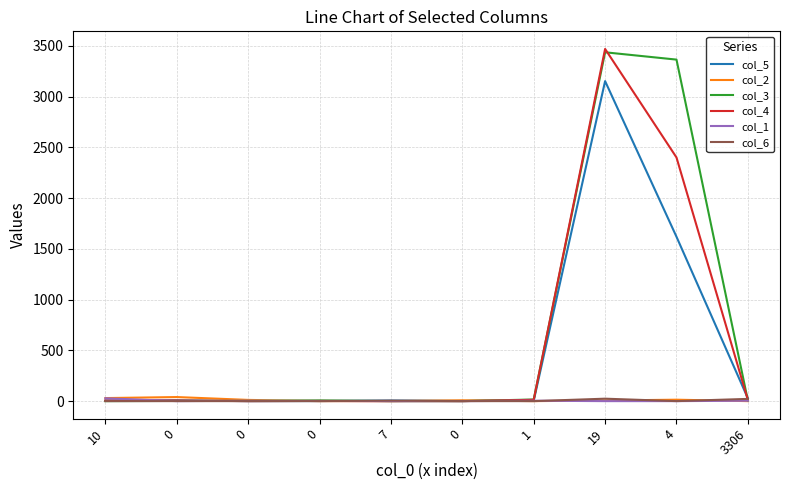

At how many categories does at least one series exceed 3013?

2